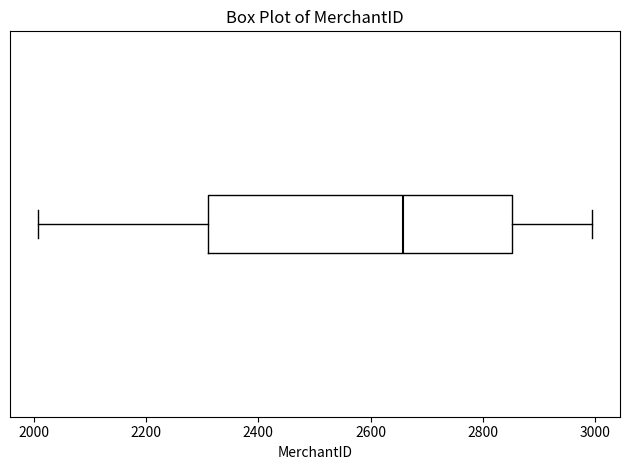

Read this box plot against the x-axis: the position of the median line, the range covered by the box, and the ends of both whiskers. The values are not printed on the chart, so give them approximately, as read against the axis.

median 2660, box 2320 to 2860, whiskers 2000 to 3000